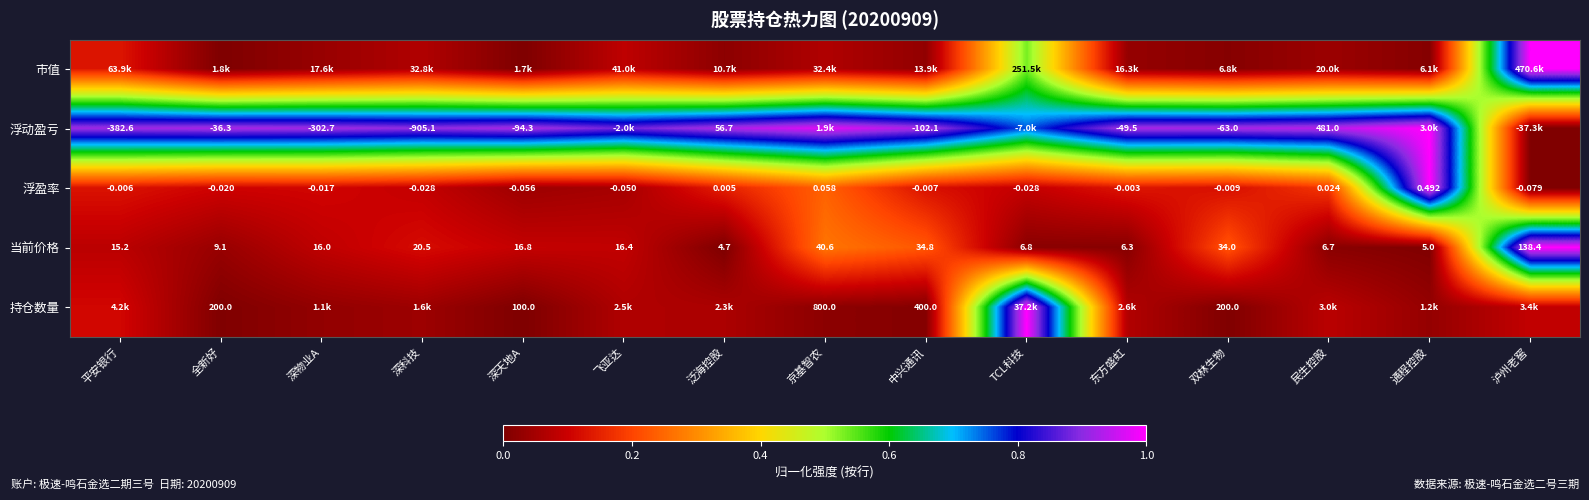

At which label is 当前价格 closest to 71?

京基智农